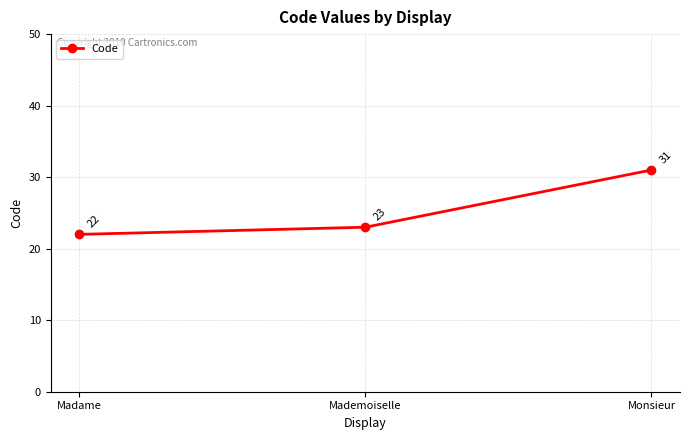

Rank the categories by value from lowest to highest.

Madame, Mademoiselle, Monsieur